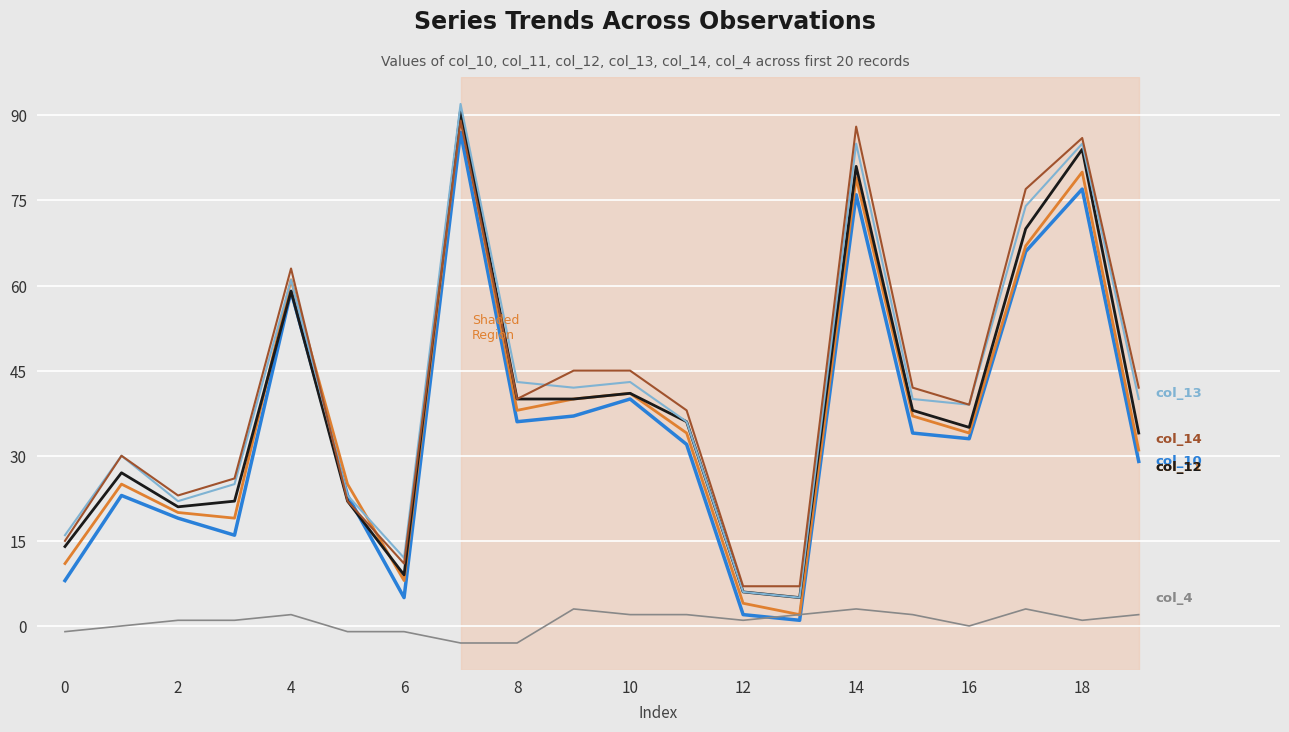

What is the maximum value shown in the chart?

92